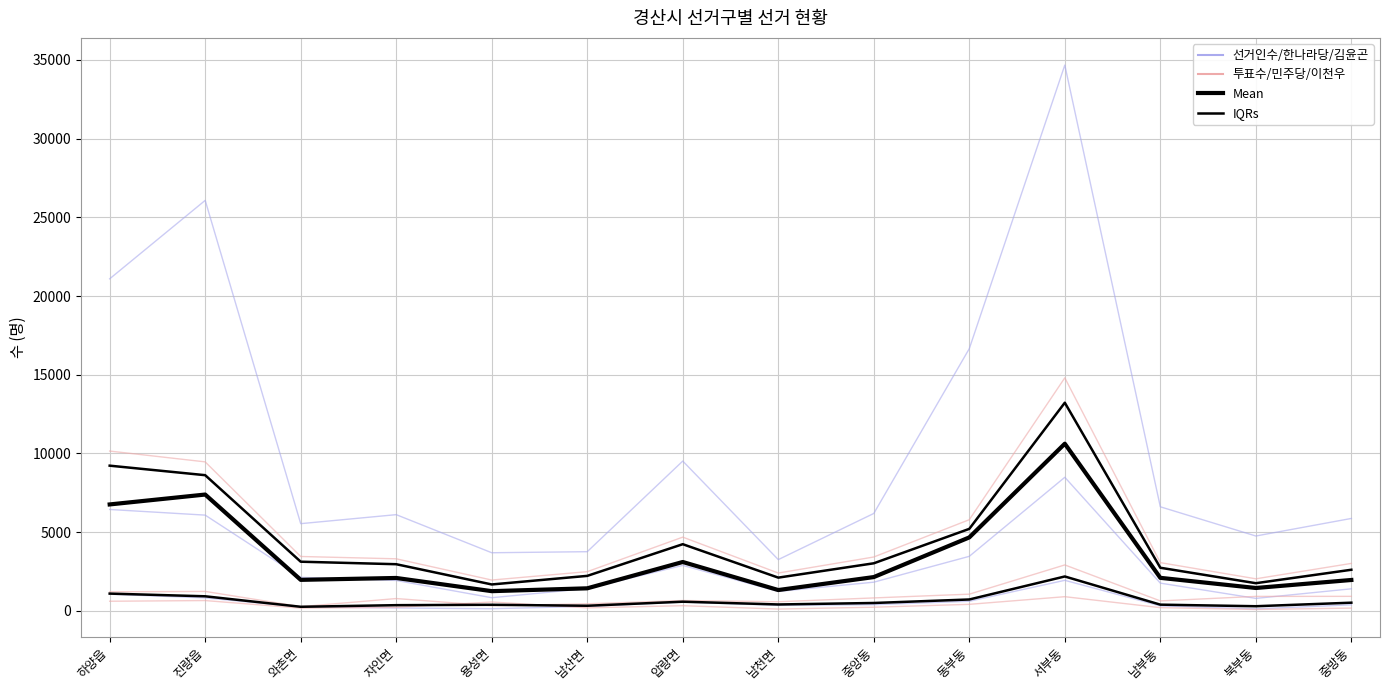

At which label does 무소속김윤곤 first exceed 384?

하양읍